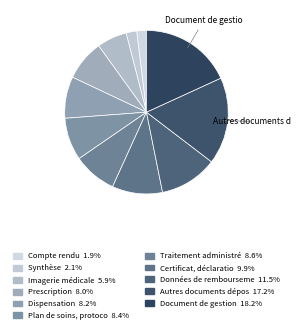

How many slices are in this pie chart?

11